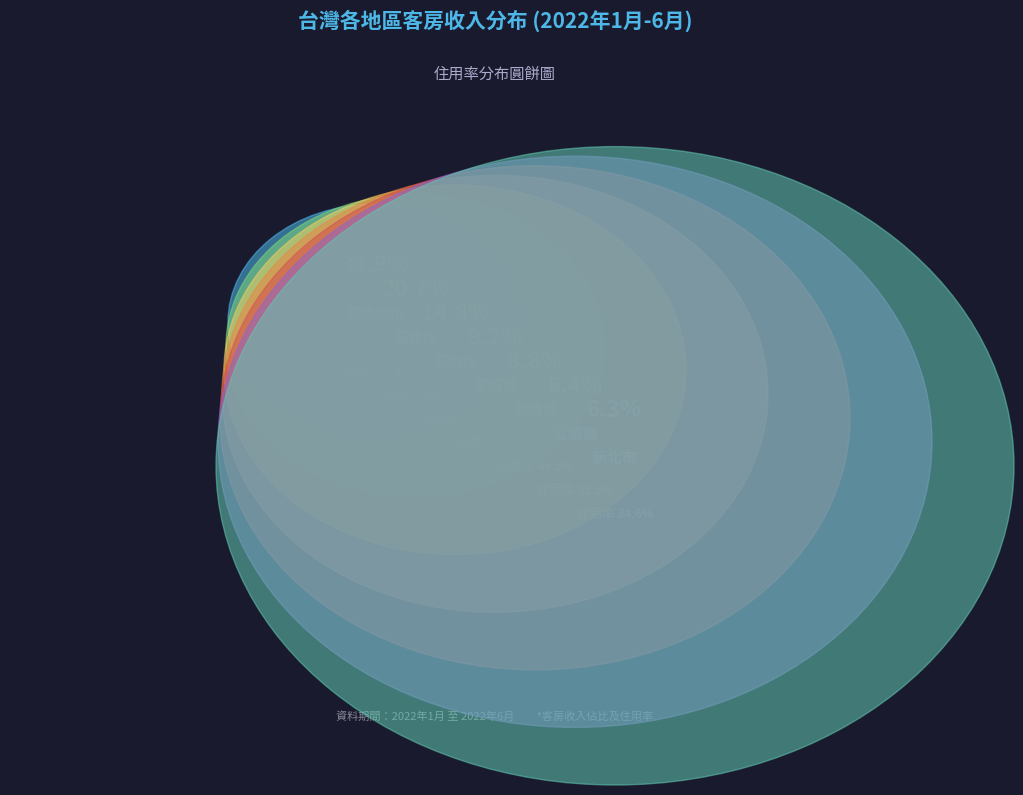

To the nearest percent, what is the difference between the 屏東縣 and 連江縣 slice percentages?

3%